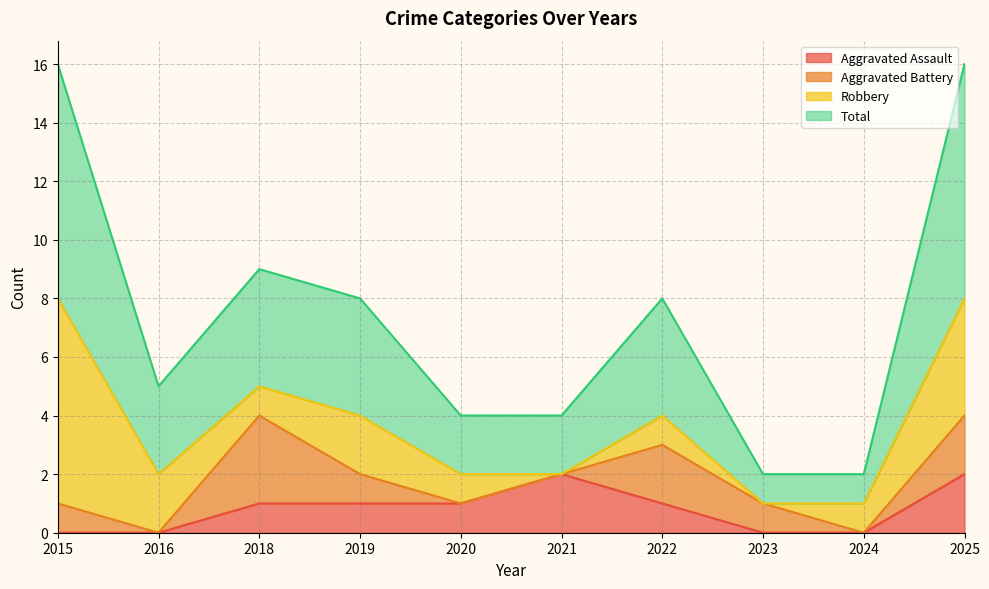

The Aggravated Assault series shows -1 at 2024. True or false?

False